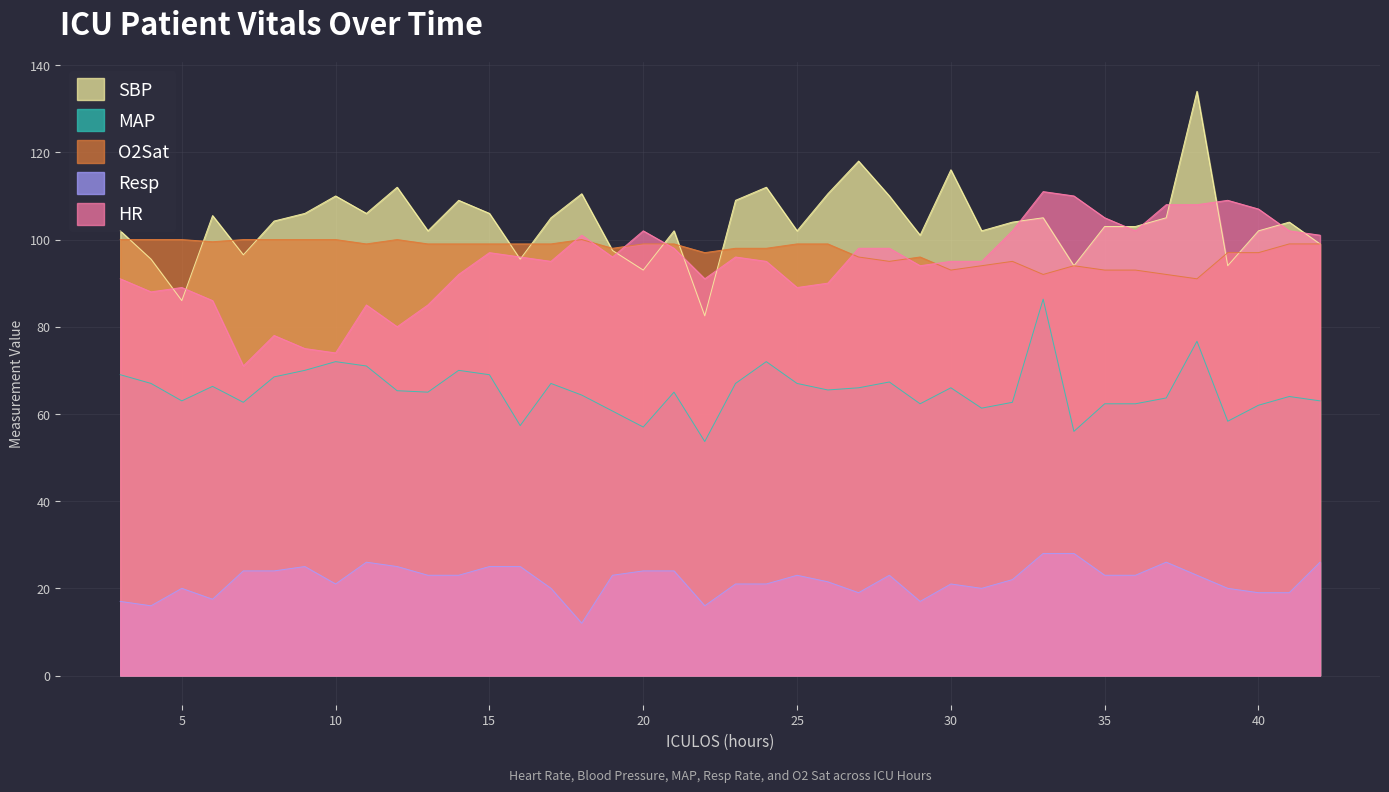

Between 26 and 31, which series saw the biggest shift?

SBP